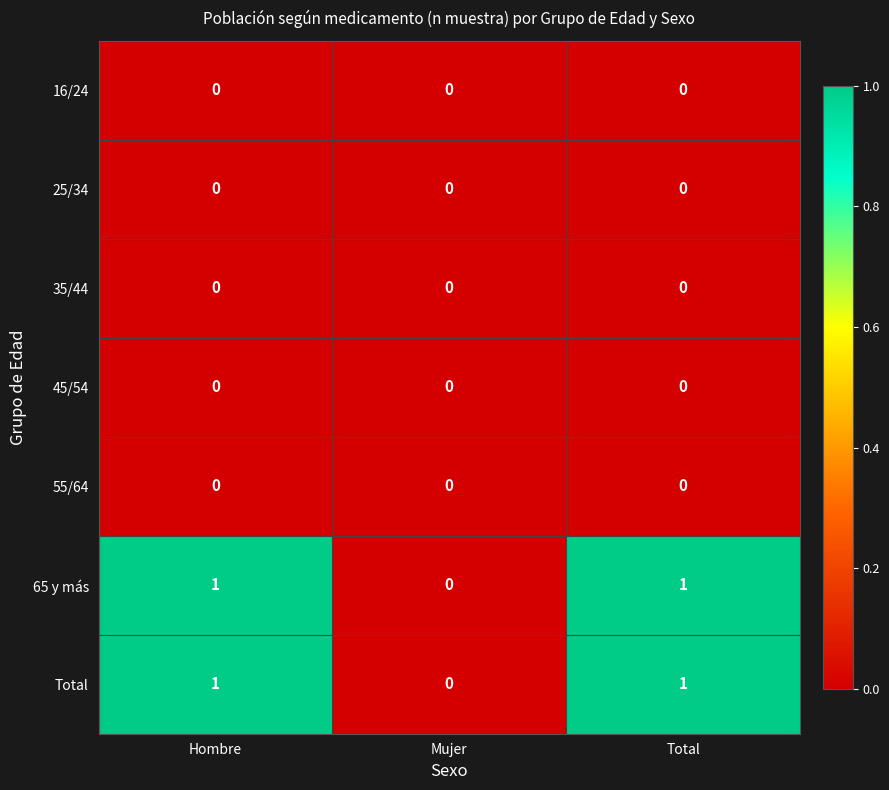

Count the Total values in the range 0 to 1.

3